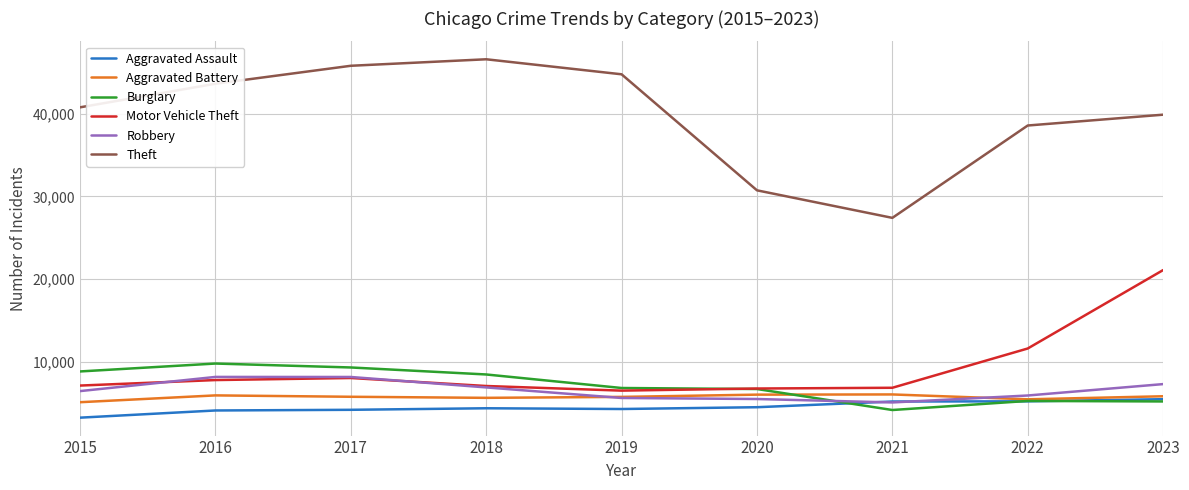

At which category does Theft reach its first local peak?

2018